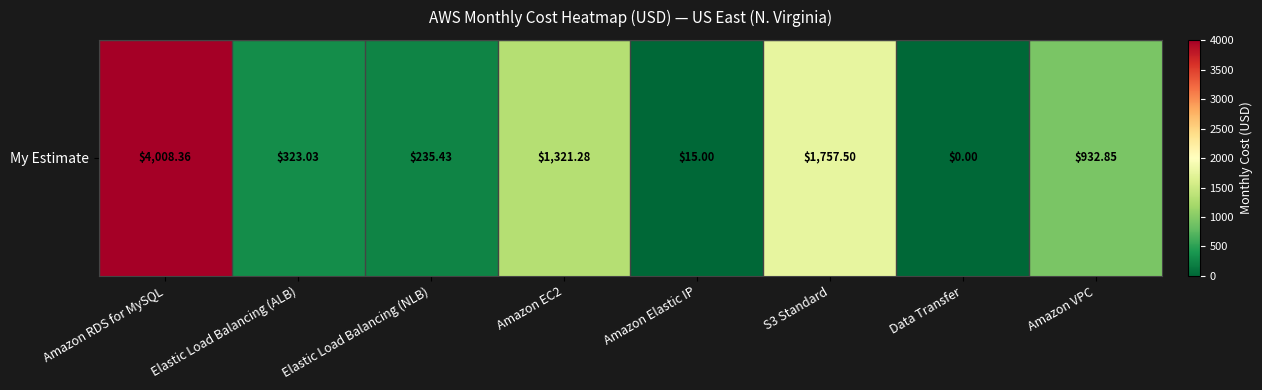

List the labels in order of value, largest first.

Amazon RDS for MySQL, S3 Standard, Amazon EC2, Amazon VPC, Elastic Load Balancing (ALB), Elastic Load Balancing (NLB), Amazon Elastic IP, Data Transfer